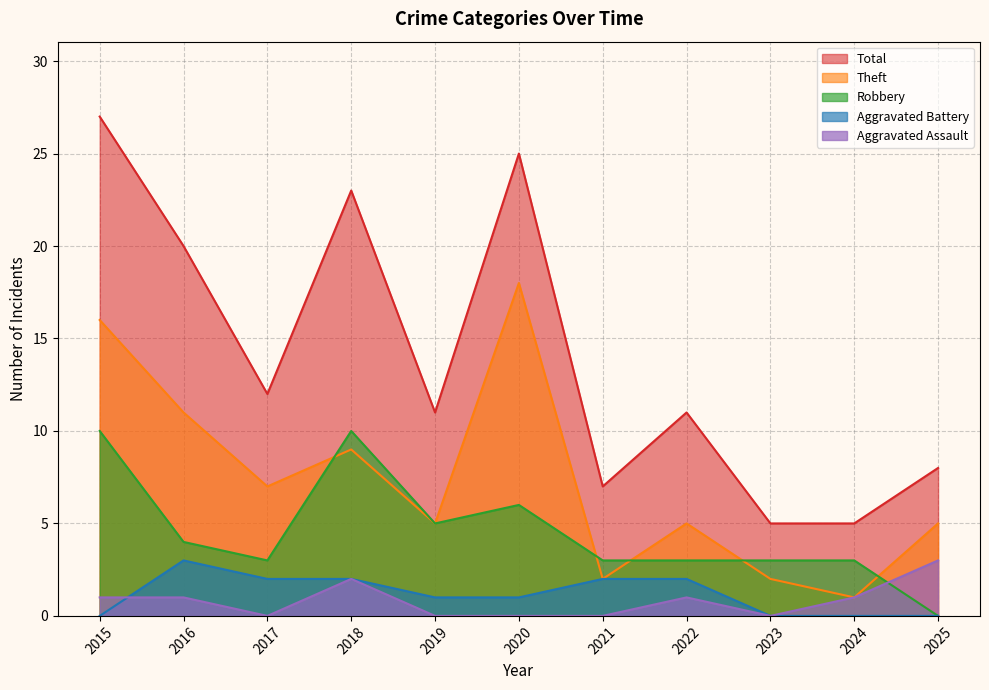

True or false: Total and Aggravated Battery intersect in this chart.

False